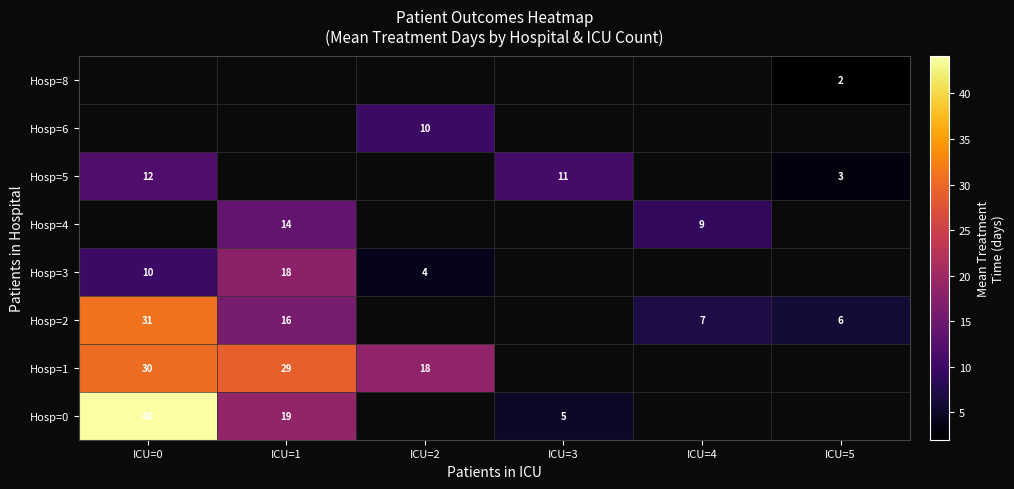

Is the value of Hosp=5 at ICU=3 greater than the value of Hosp=1 at ICU=1?

No